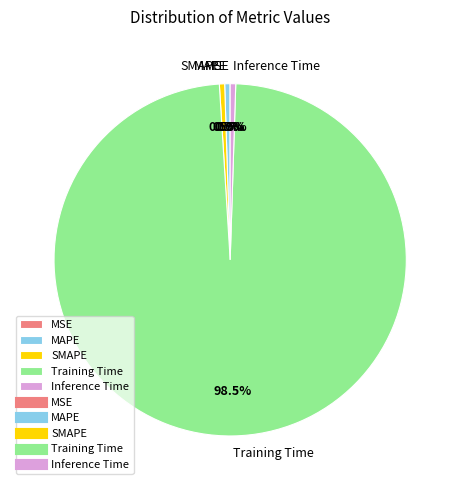

Which category has the biggest portion of the pie?

Training Time